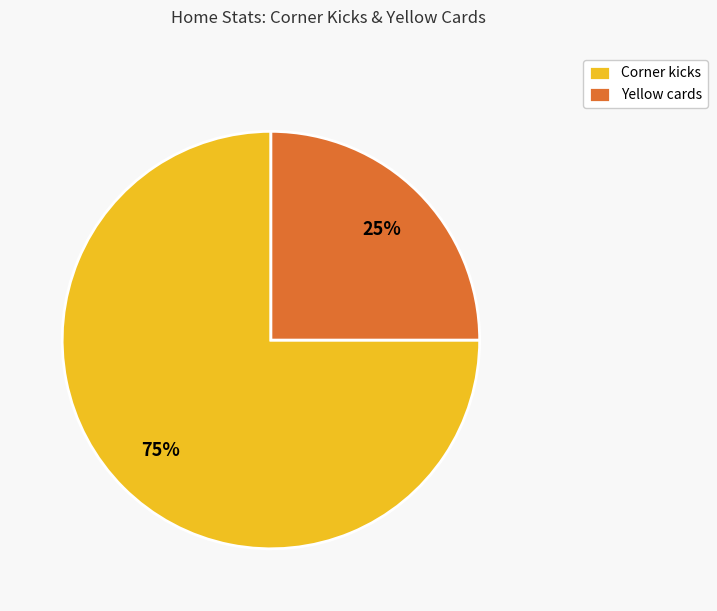

Which has a higher value, Corner kicks or Yellow cards?

Corner kicks